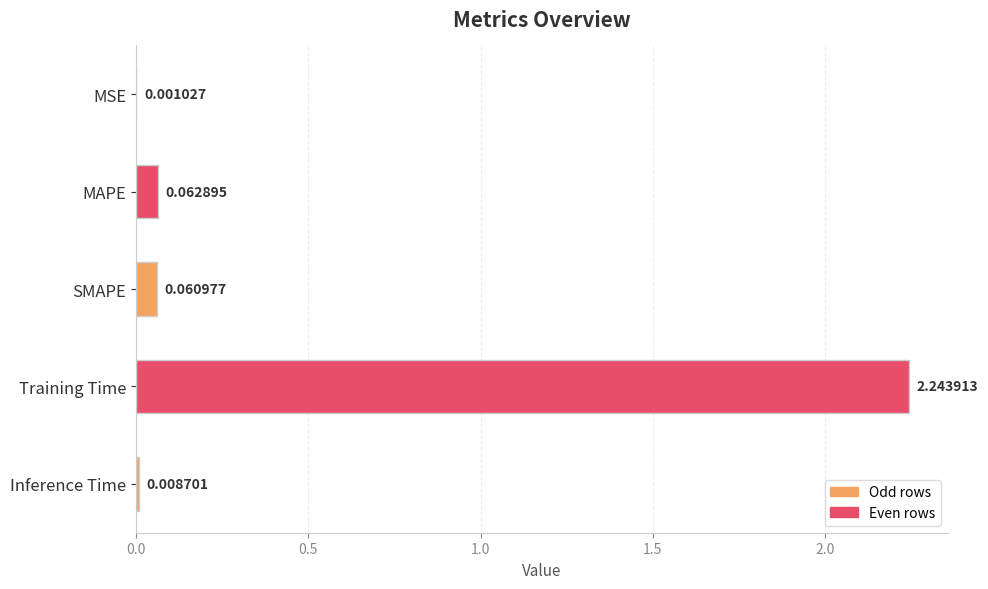

What is the sum of all values?

2.4